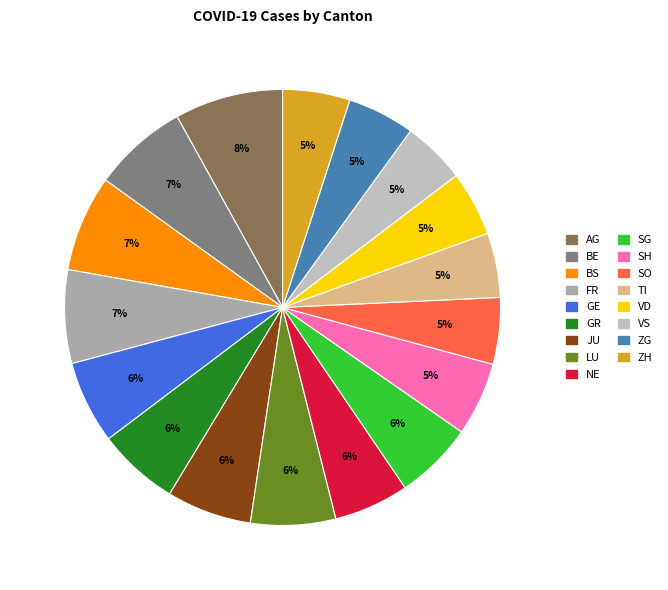

How many segments does this pie chart have?

17